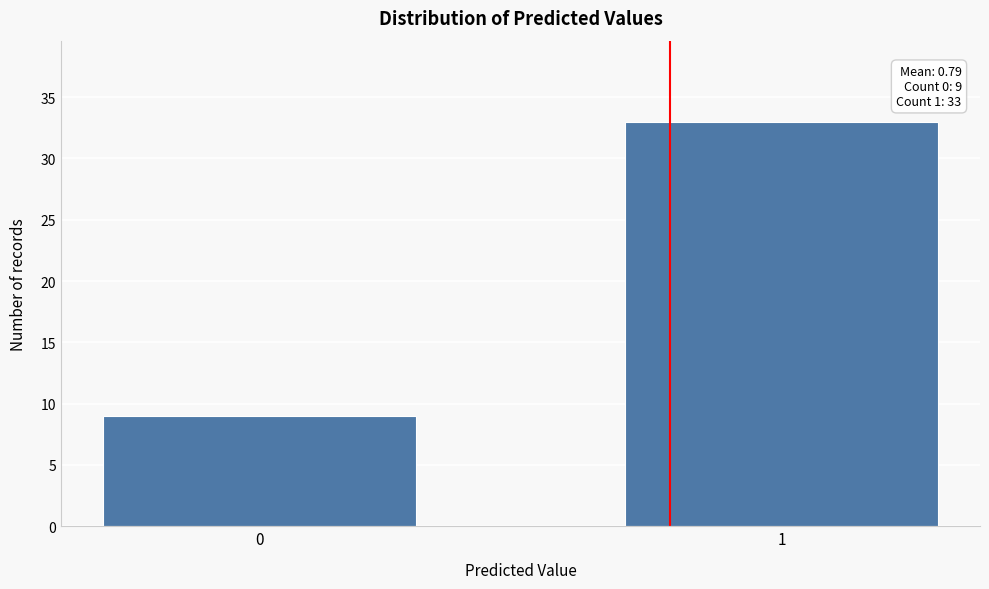

Reading left to right, what are all the values shown in this chart?

9	33